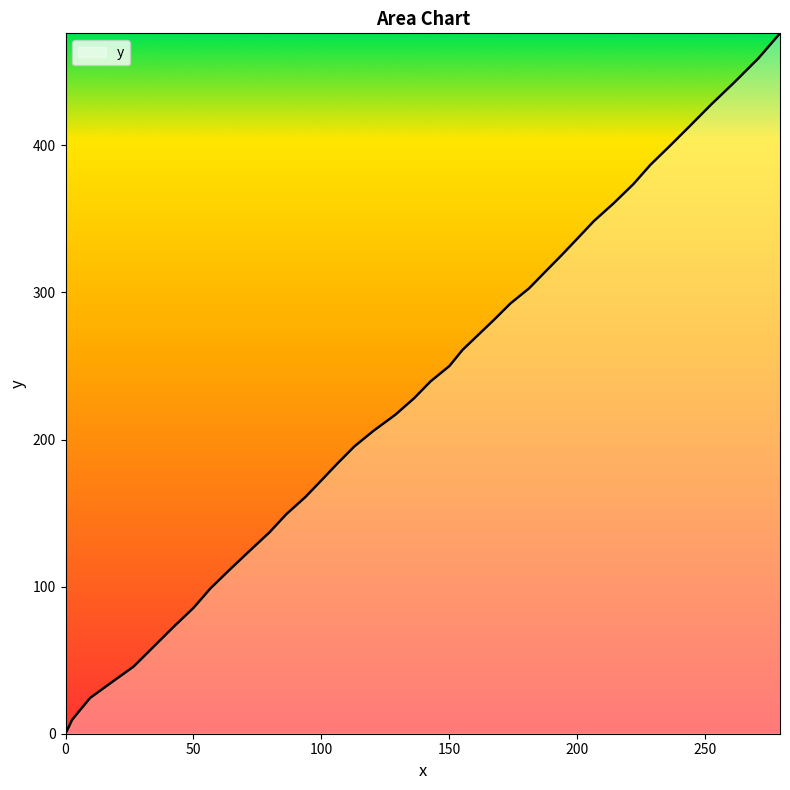

What is the difference between the maximum and second lowest values?

466.6